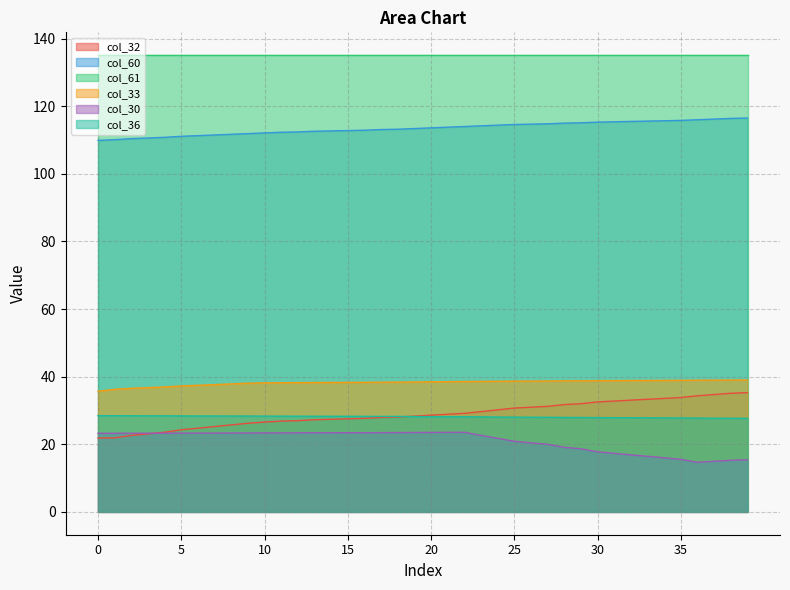

What are all the series names shown in the legend?

col_32, col_60, col_61, col_33, col_30, col_36